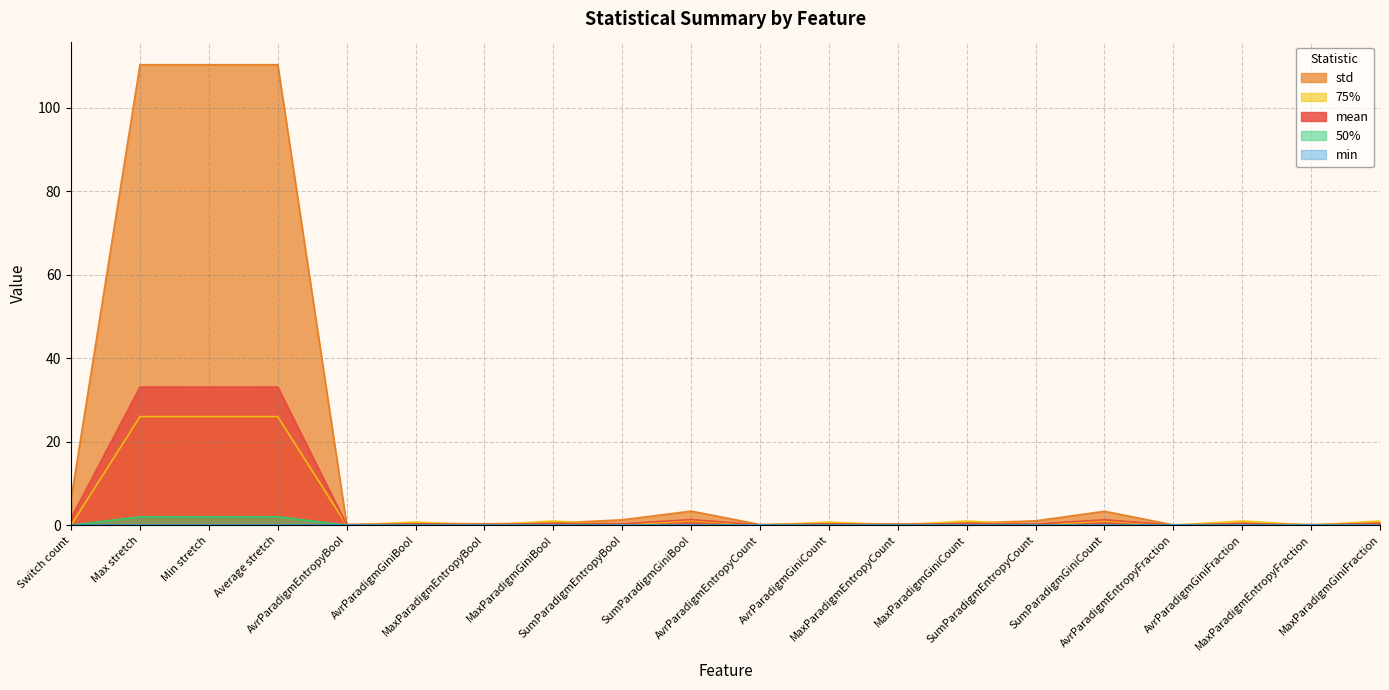

At which category is the sum across all series the highest?

Max stretch